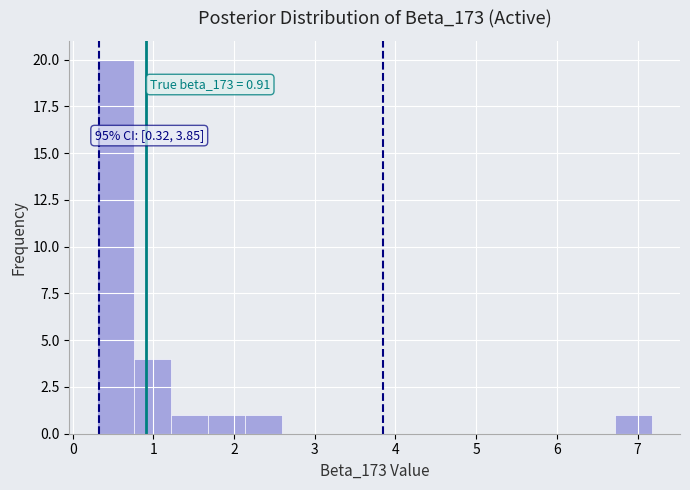

Which range on the x-axis has the tallest bar?

0.3 to 0.8